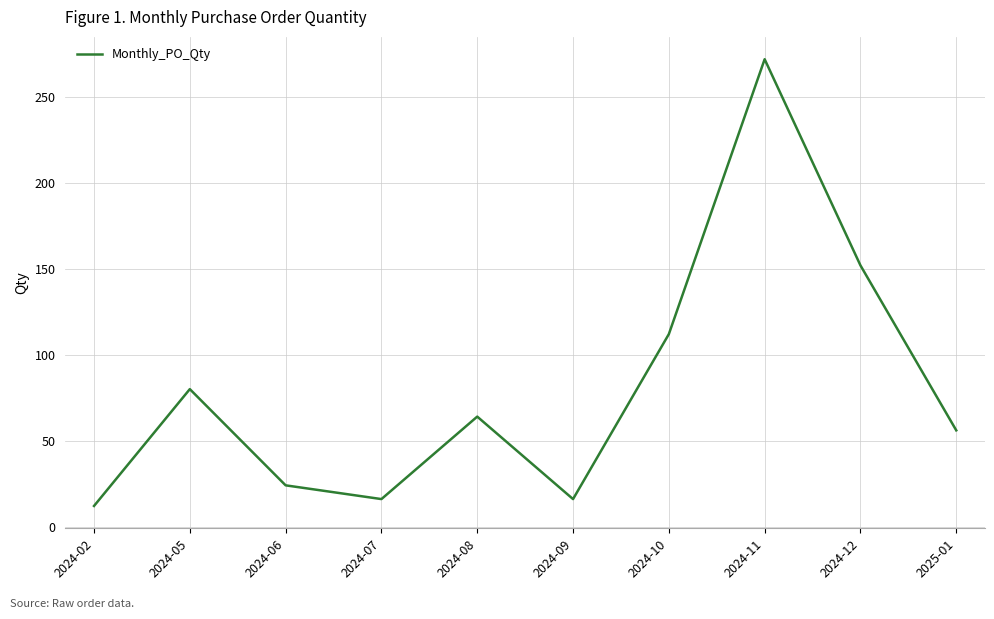

Which has a higher value, 2024-09 or 2024-11?

2024-11